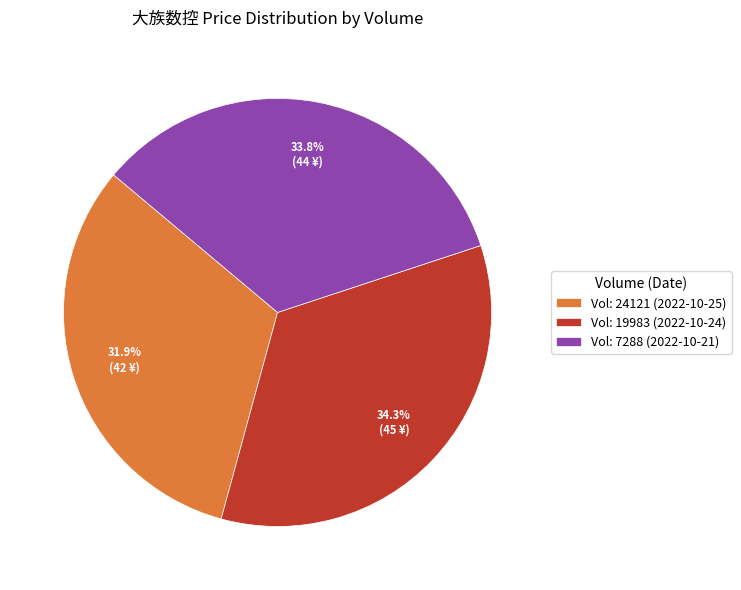

How much of the chart is everything except Vol: 24121 (2022-10-25)?

68.1%